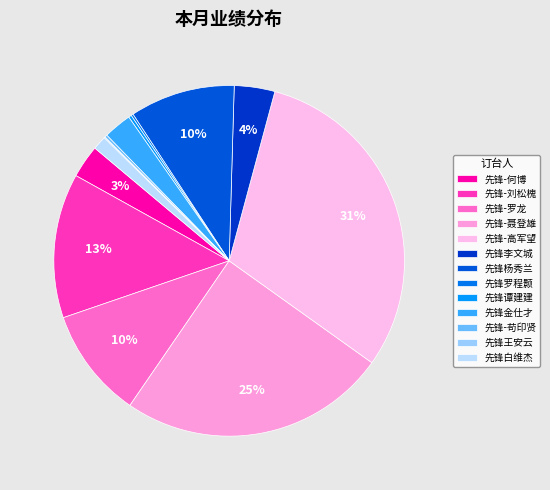

To the nearest percent, what percentage of the pie is 先锋-高军望?

31%